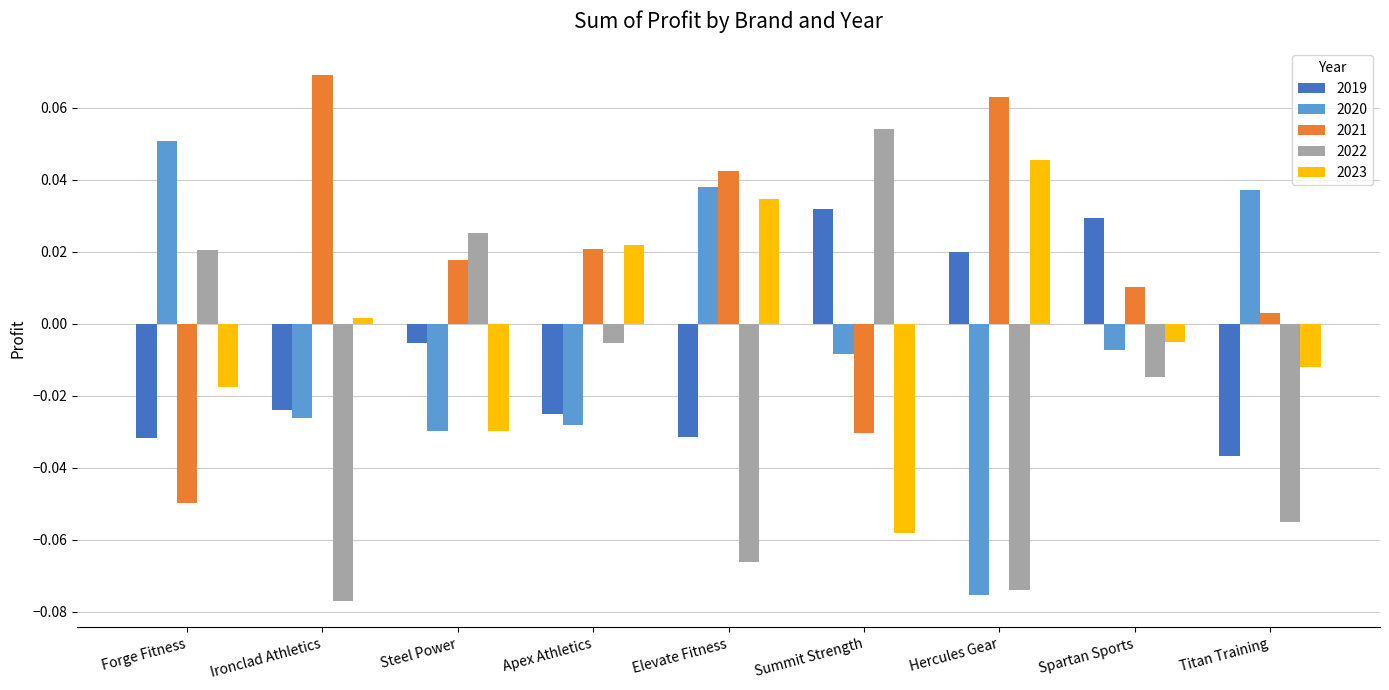

Where is 2022 nearest to the value 0?

Apex Athletics